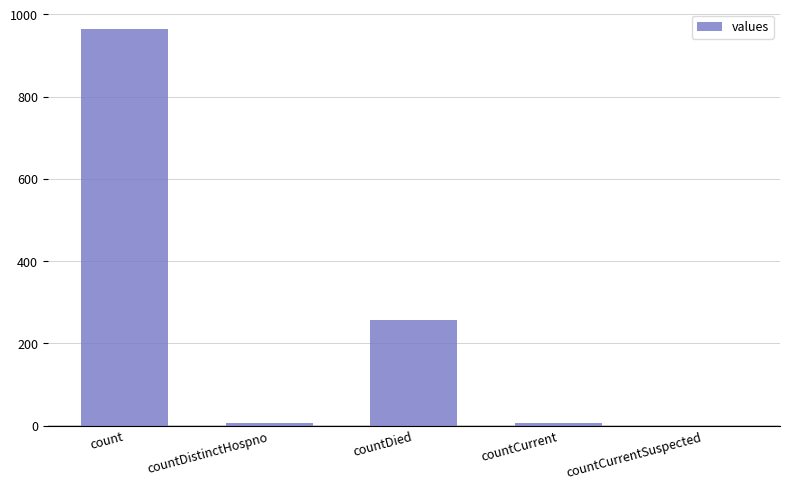

How many positive values are there?

4